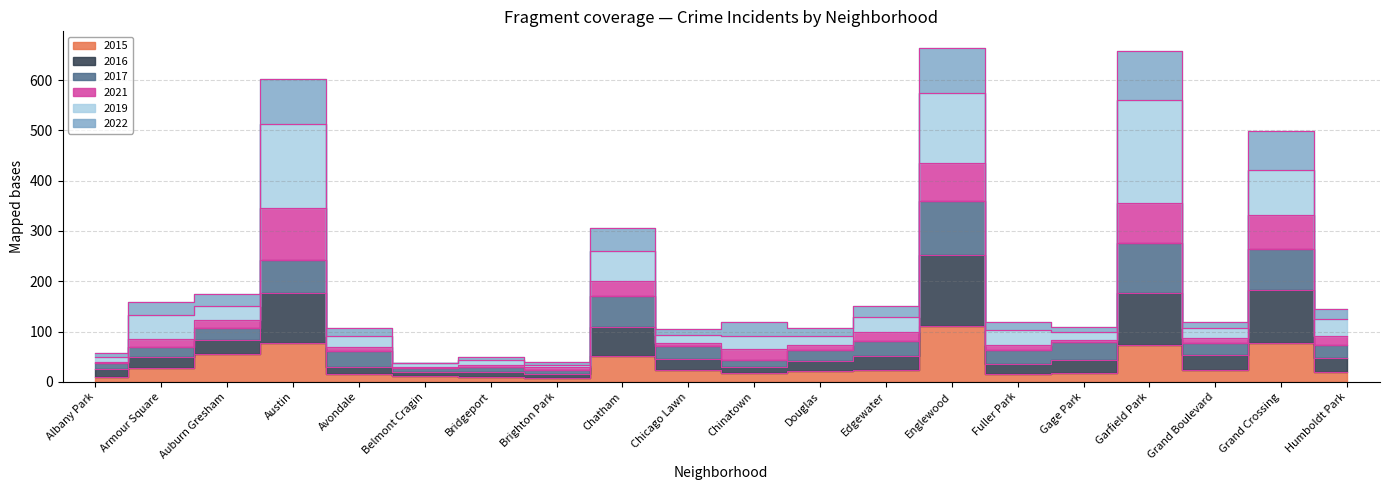

Is it true that 2015 equals 24 at Grand Boulevard?

True